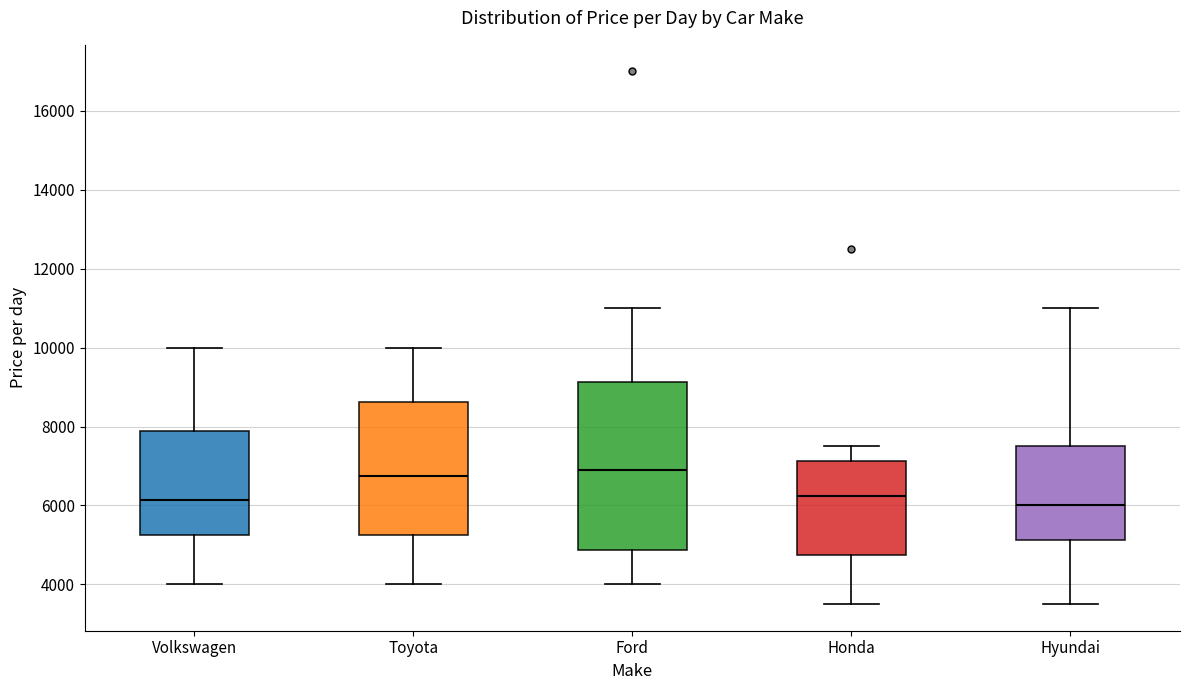

Reading left to right, transcribe this box plot: for each box, give where its median line is, the range the box spans, and where its two whiskers end, as read against the y-axis. The values are not printed on the chart, so give them approximately, as read against the axis.

Volkswagen: median 6200, box 5200 to 7800, whiskers 4000 to 10000
Toyota: median 6800, box 5200 to 8600, whiskers 4000 to 10000
Ford: median 7000, box 4800 to 9200, whiskers 4000 to 11000
Honda: median 6200, box 4800 to 7200, whiskers 3600 to 7600
Hyundai: median 6000, box 5200 to 7600, whiskers 3600 to 11000